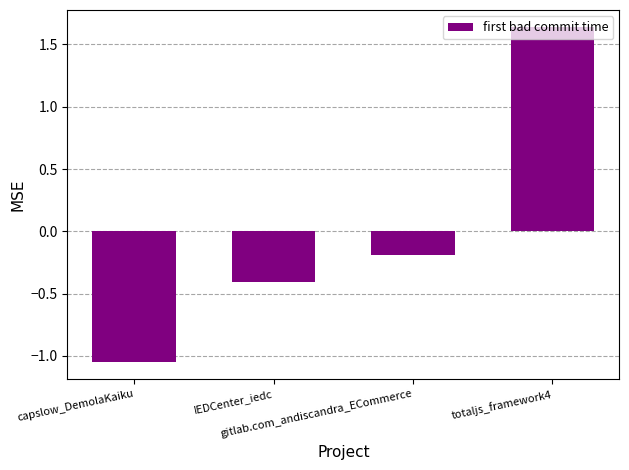

Which label corresponds to the smallest value in the chart?

capslow_DemolaKaiku